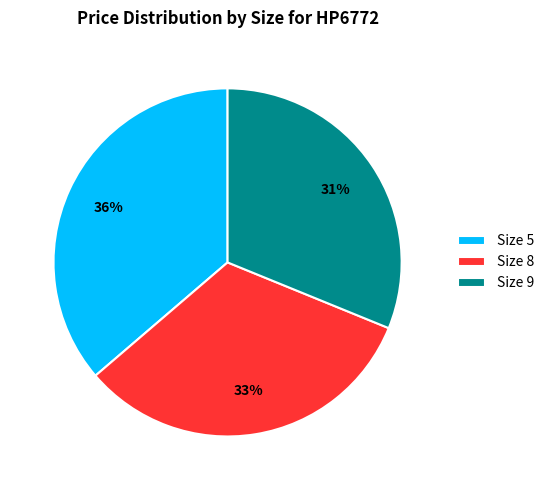

Combined, do Size 5 and Size 9 account for over 50%?

Yes